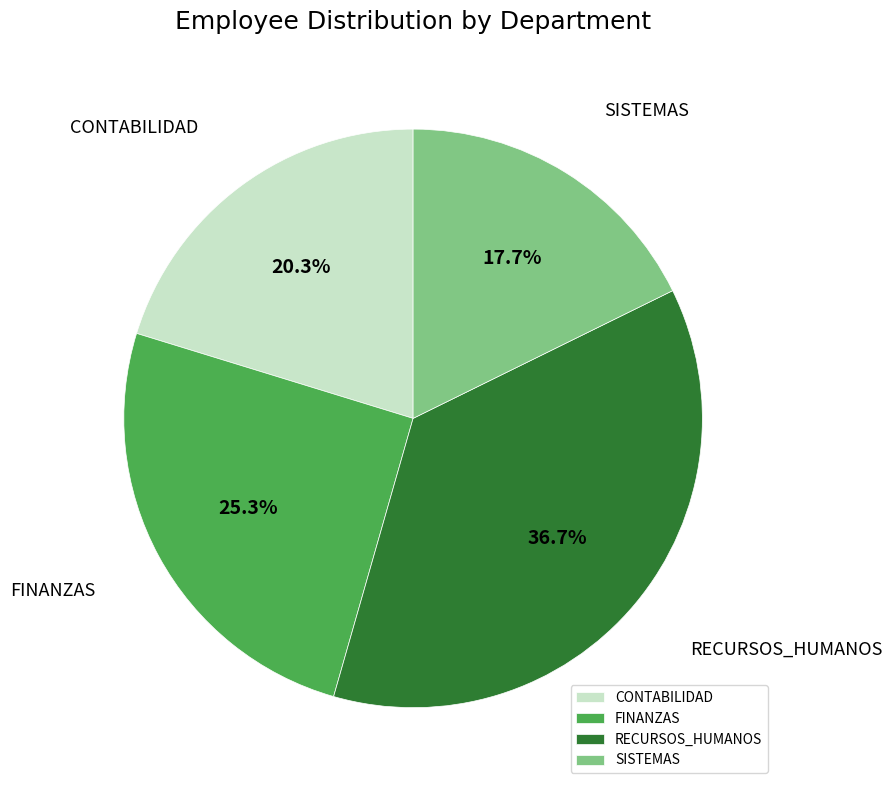

To the nearest percent, what portion does CONTABILIDAD represent?

20%